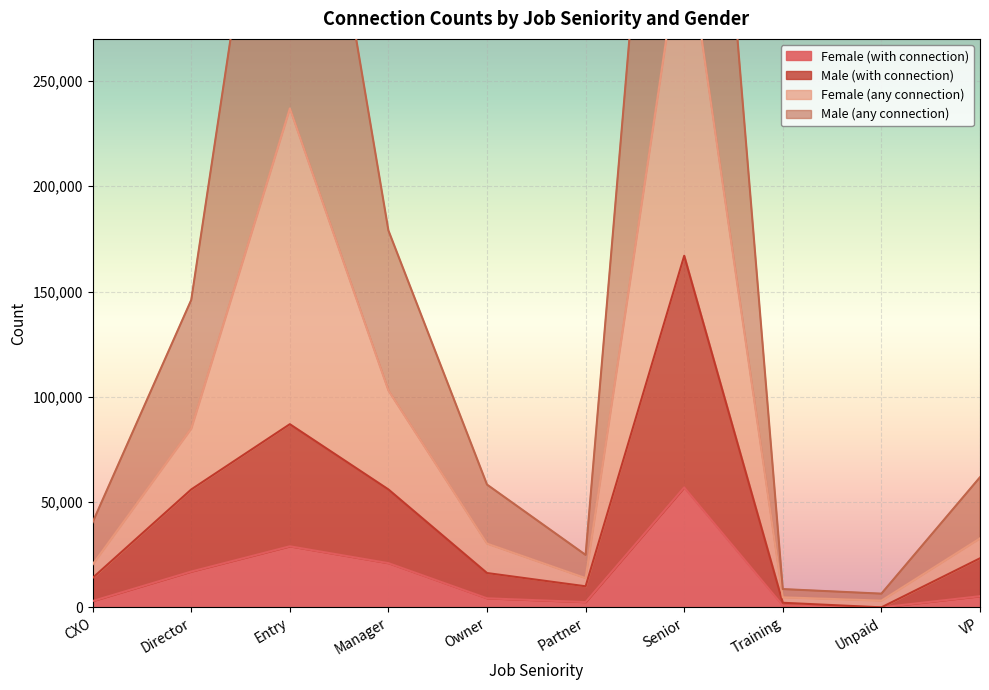

Is it true that Female (with connection) equals 29971 at Director?

False